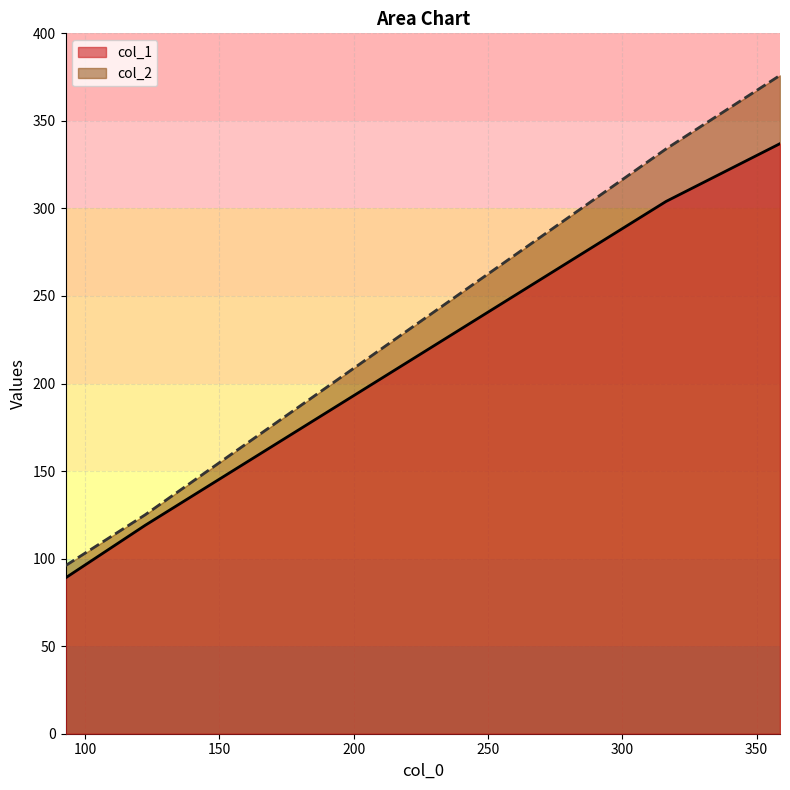

True or false: col_1 and col_2 cross at least once.

False